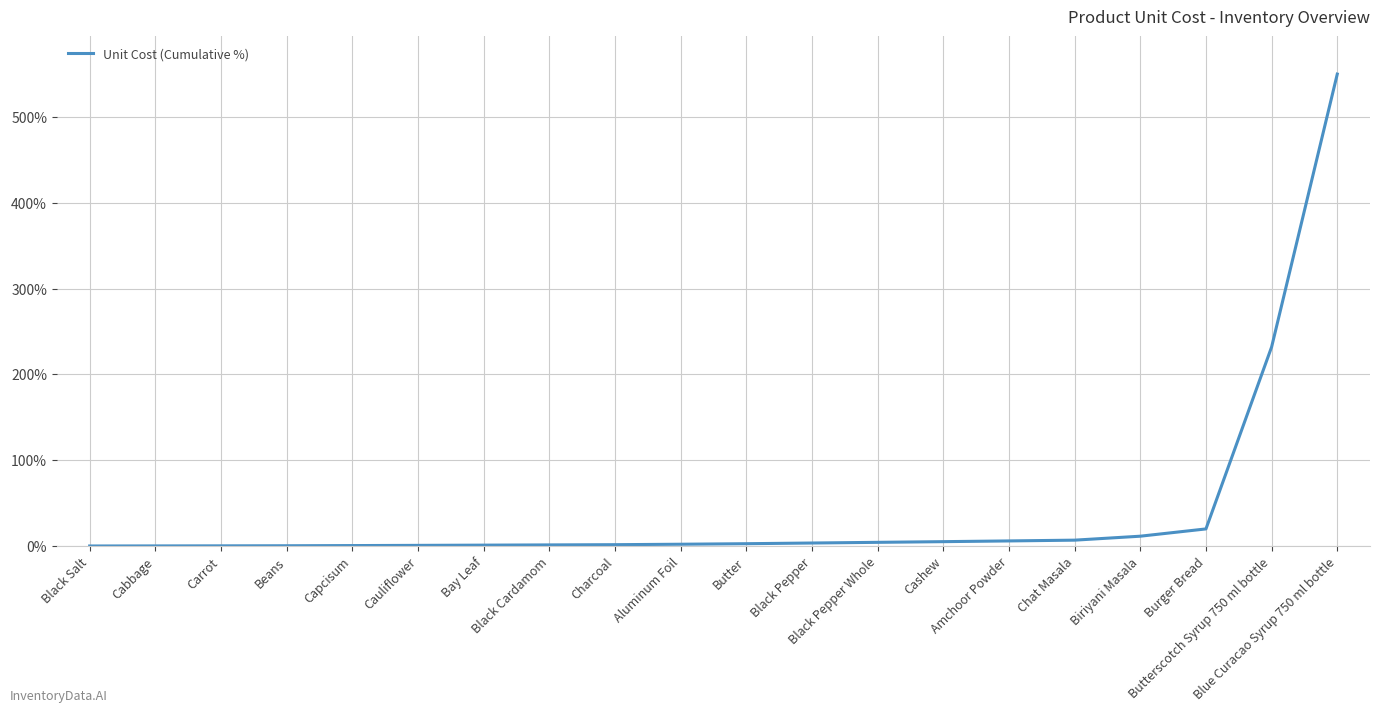

Is this an area chart (filled region under the line)?

No